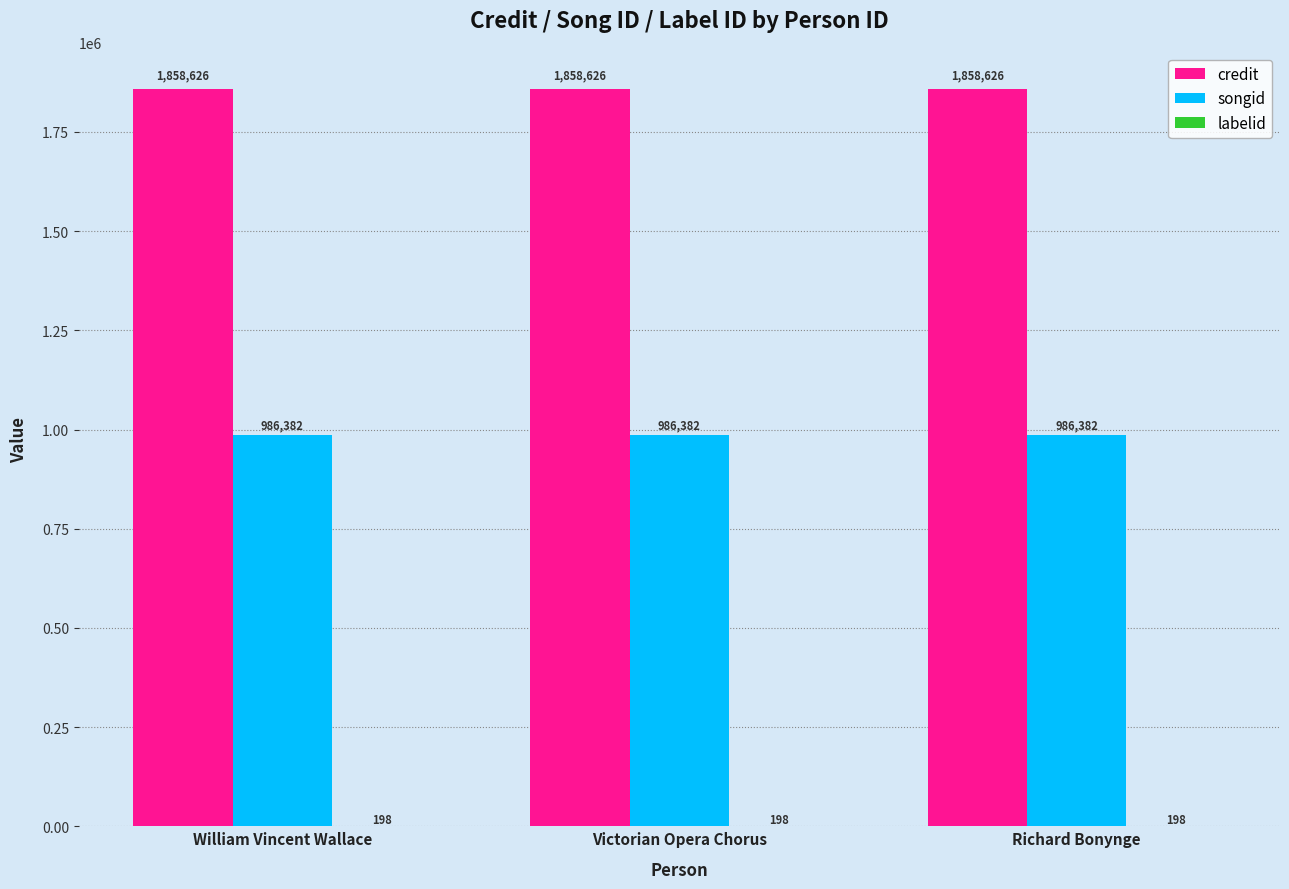

How many distinct data groups are displayed?

3